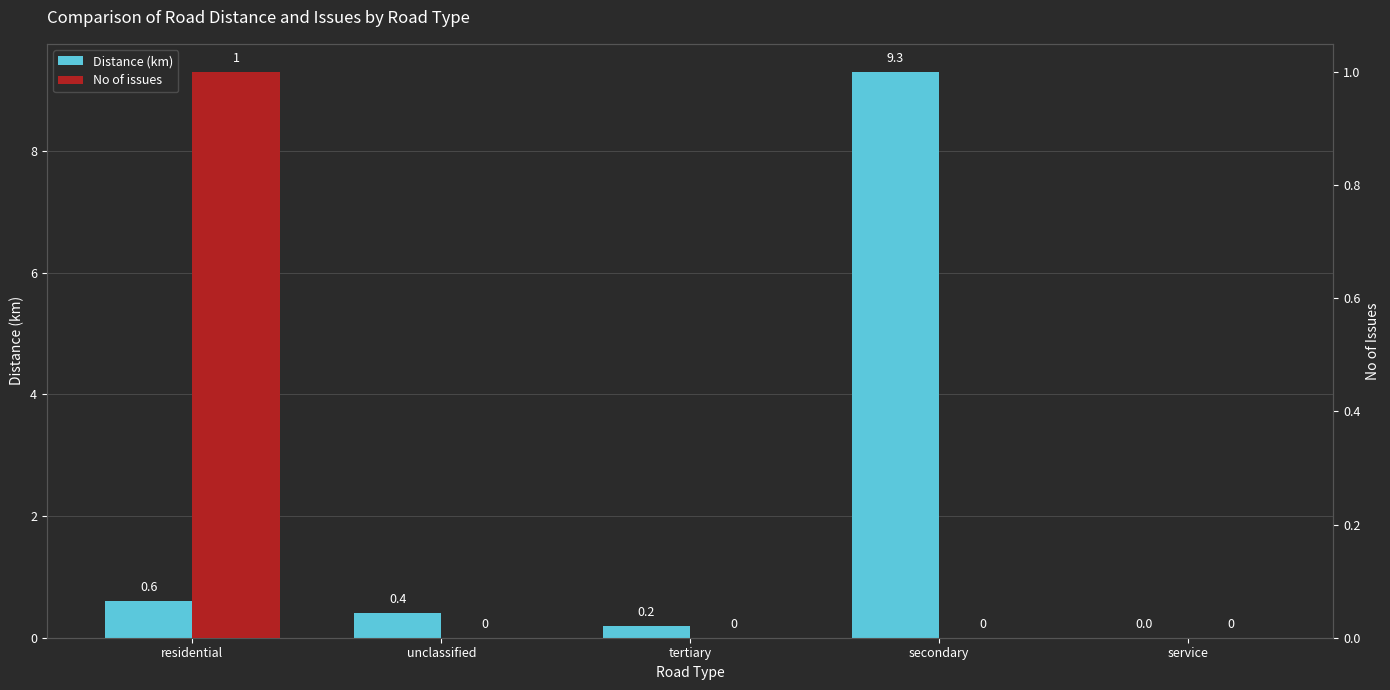

Reading right to left, transcribe all the data shown in this chart.

Distance (km): service=0.0	secondary=9.3	tertiary=0.2	unclassified=0.4	residential=0.6
No of issues: service=0.0	secondary=0.0	tertiary=0.0	unclassified=0.0	residential=1.0